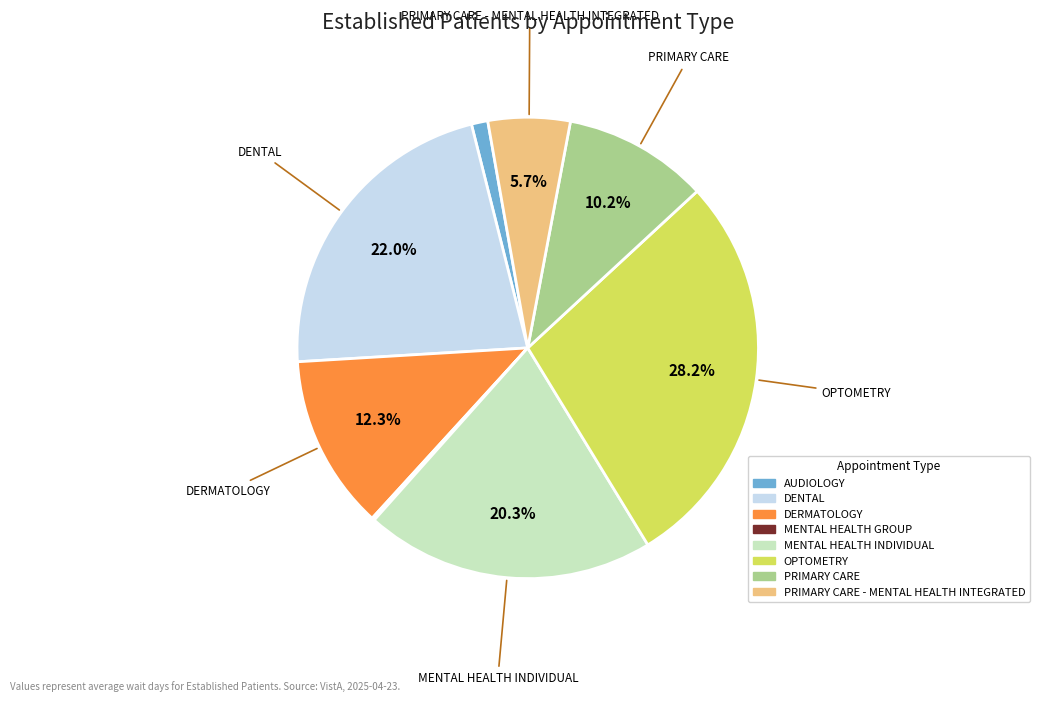

Is there a majority slice in this chart?

No